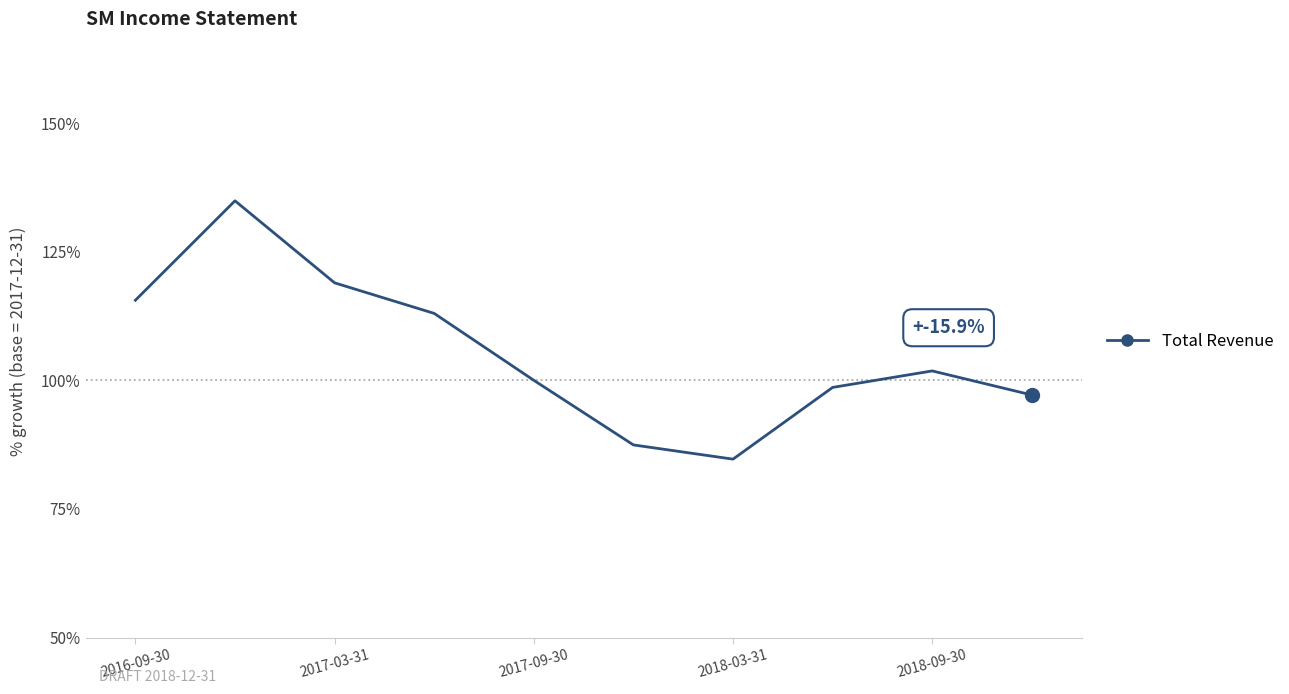

How many lines are shown in the chart?

1